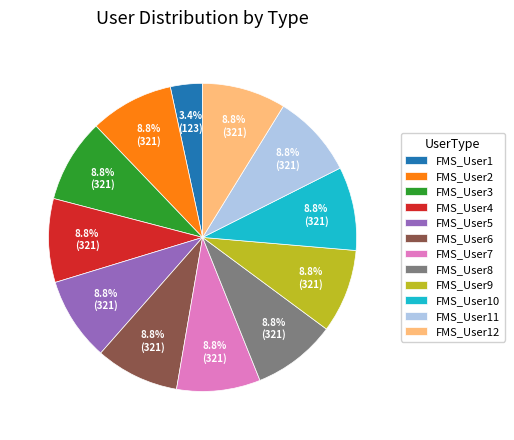

How many segments does this pie chart have?

12